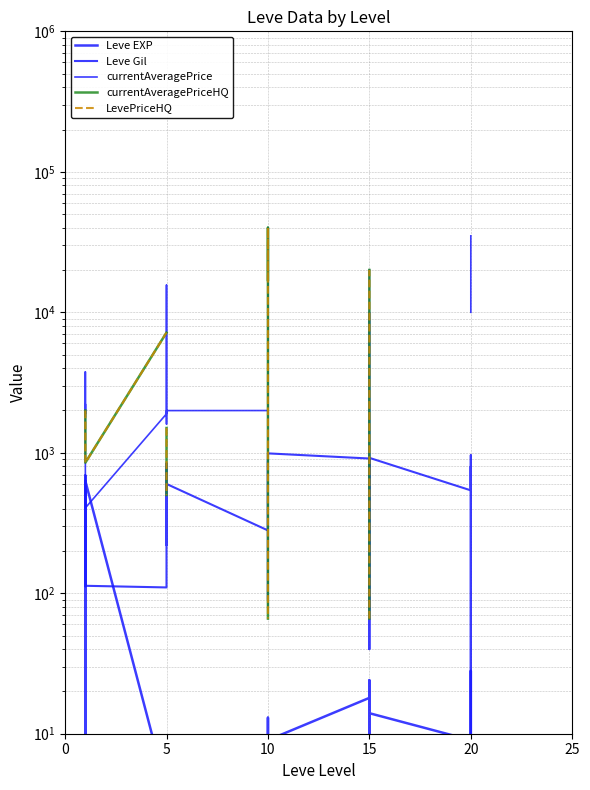

What is the maximum value for Leve EXP?

630.0